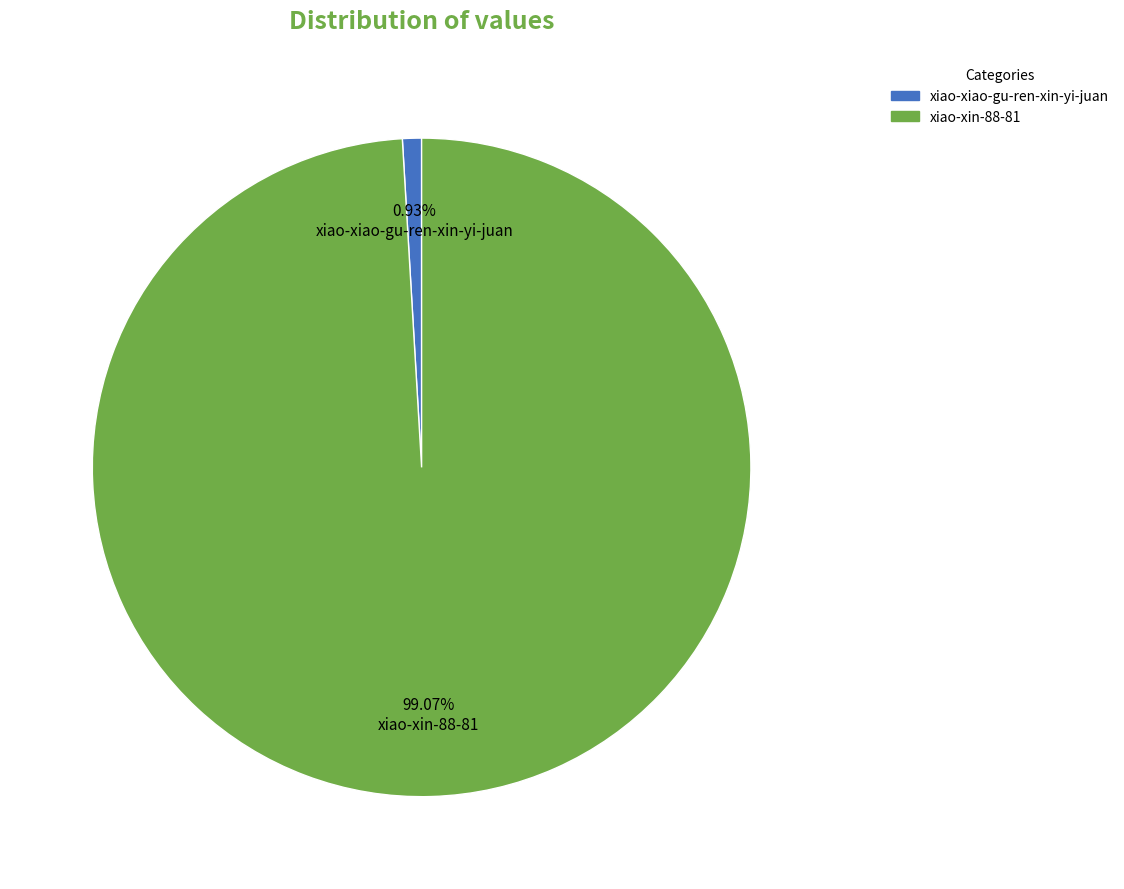

Count the number of slices in the pie.

2